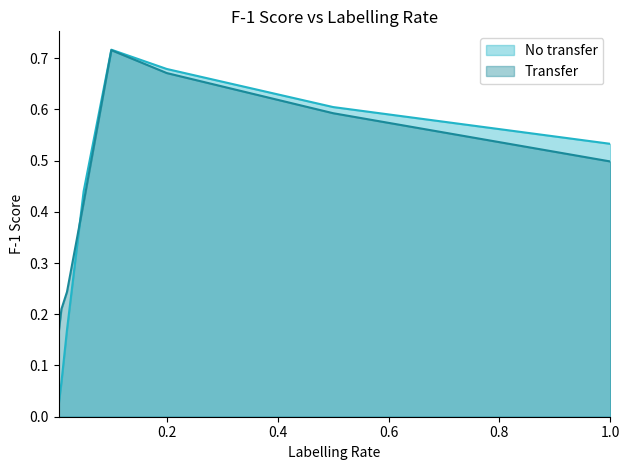

The Transfer series shows 1.1 at 0.1. True or false?

False